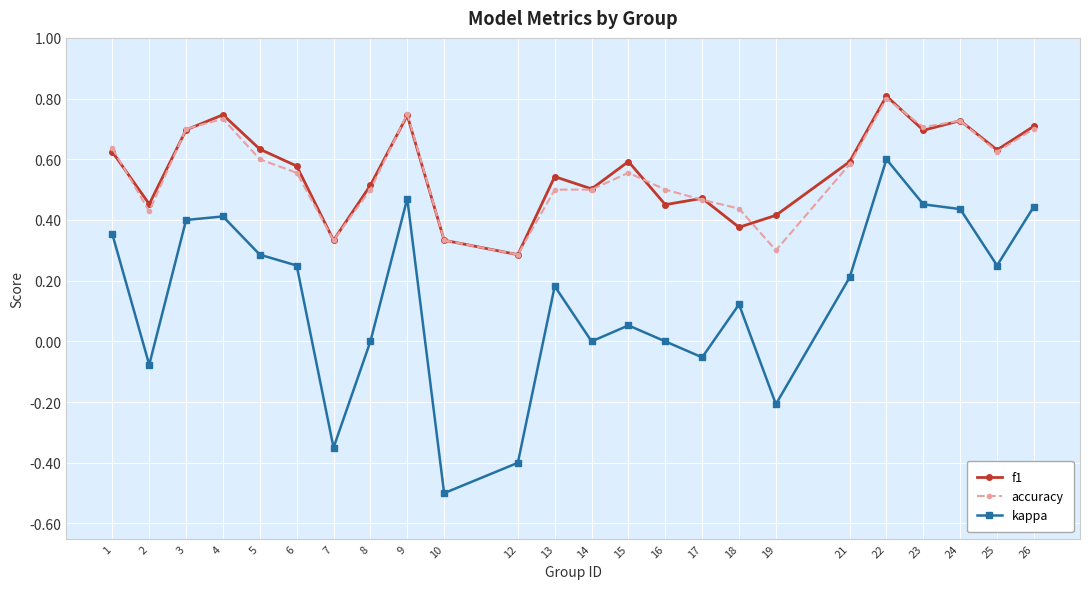

True or false: f1 and kappa cross at least once.

False